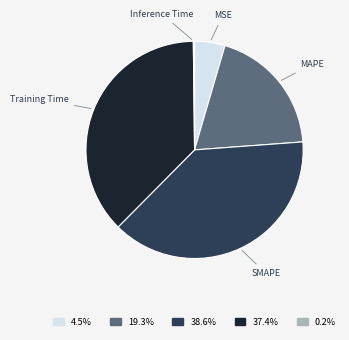

Which has a higher value, MSE or SMAPE?

SMAPE